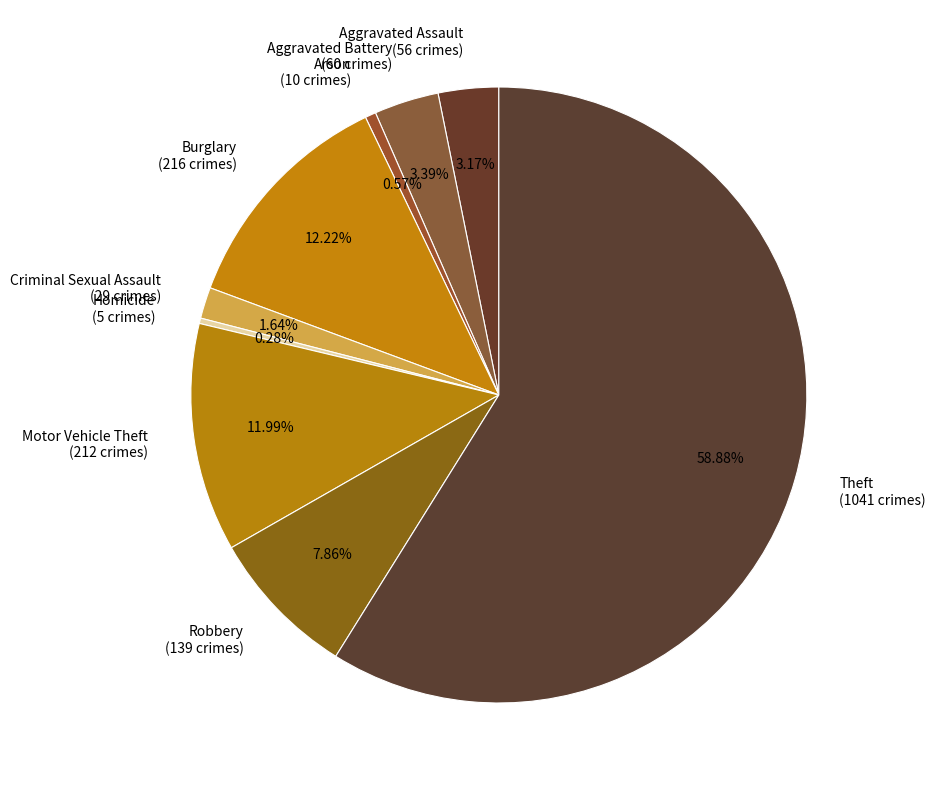

The Robbery slice represents 23% of the pie. True or false?

False